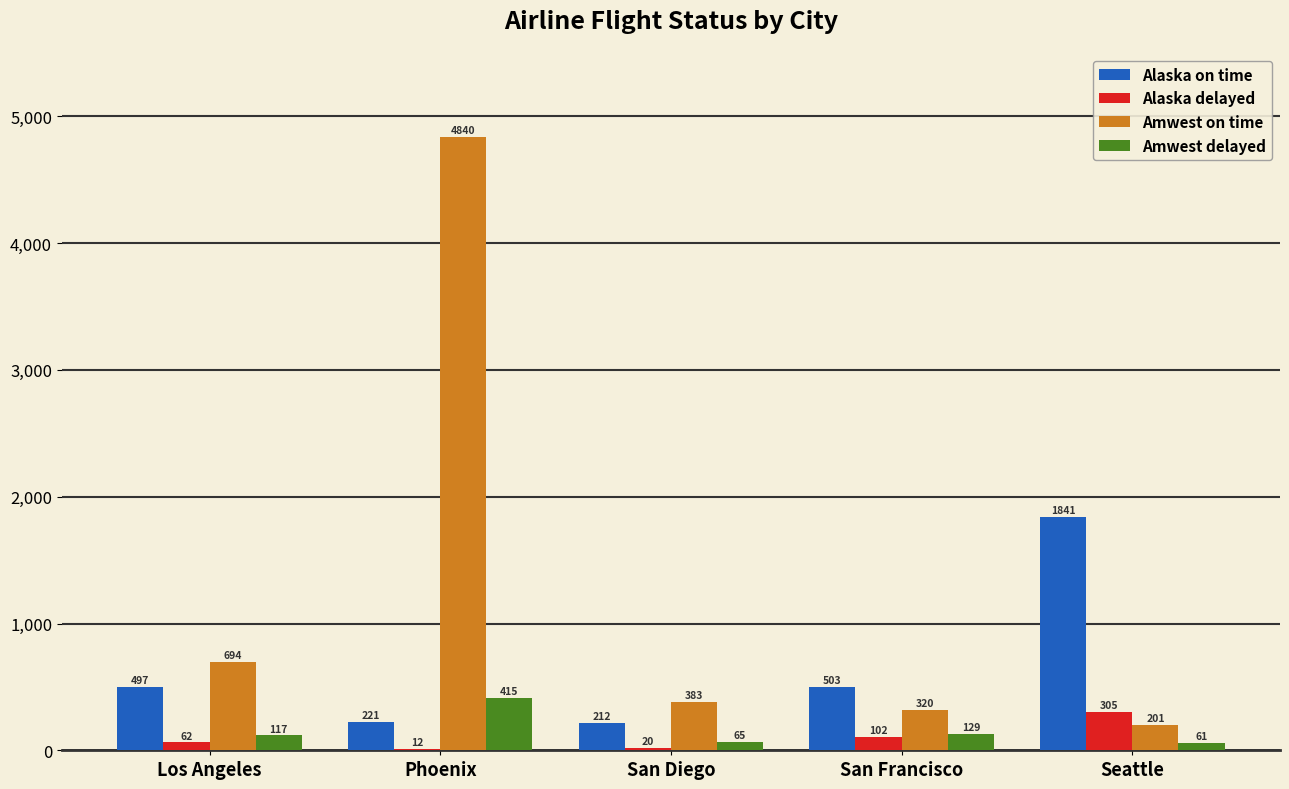

The Amwest on time series shows 320 at San Francisco. True or false?

True